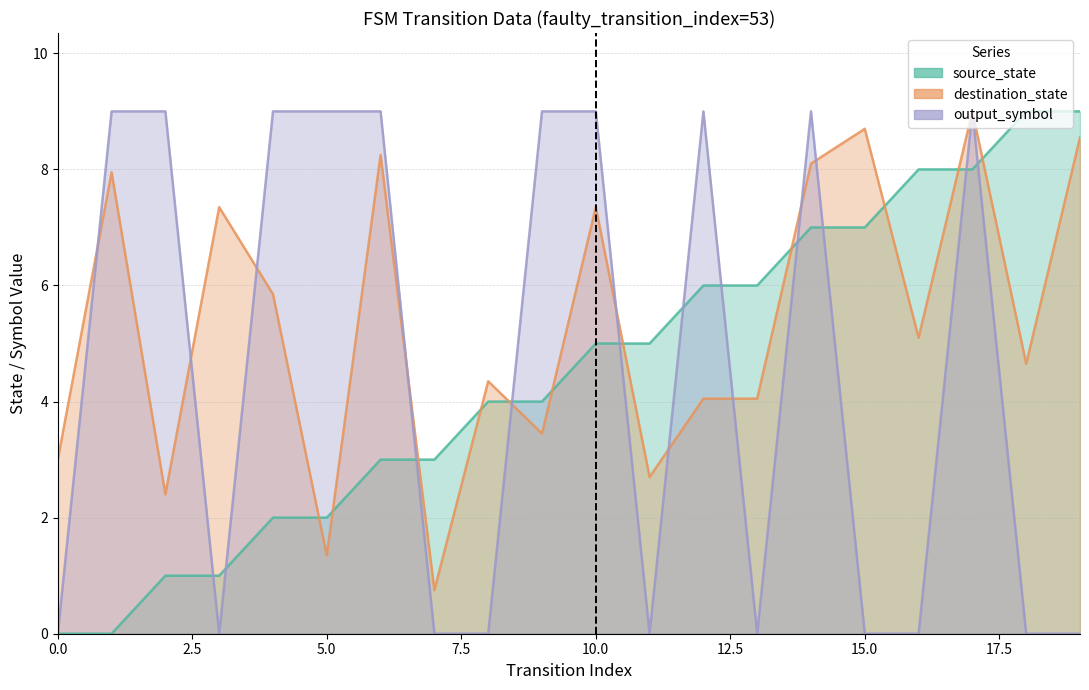

At which label does output_symbol reach its peak?

1